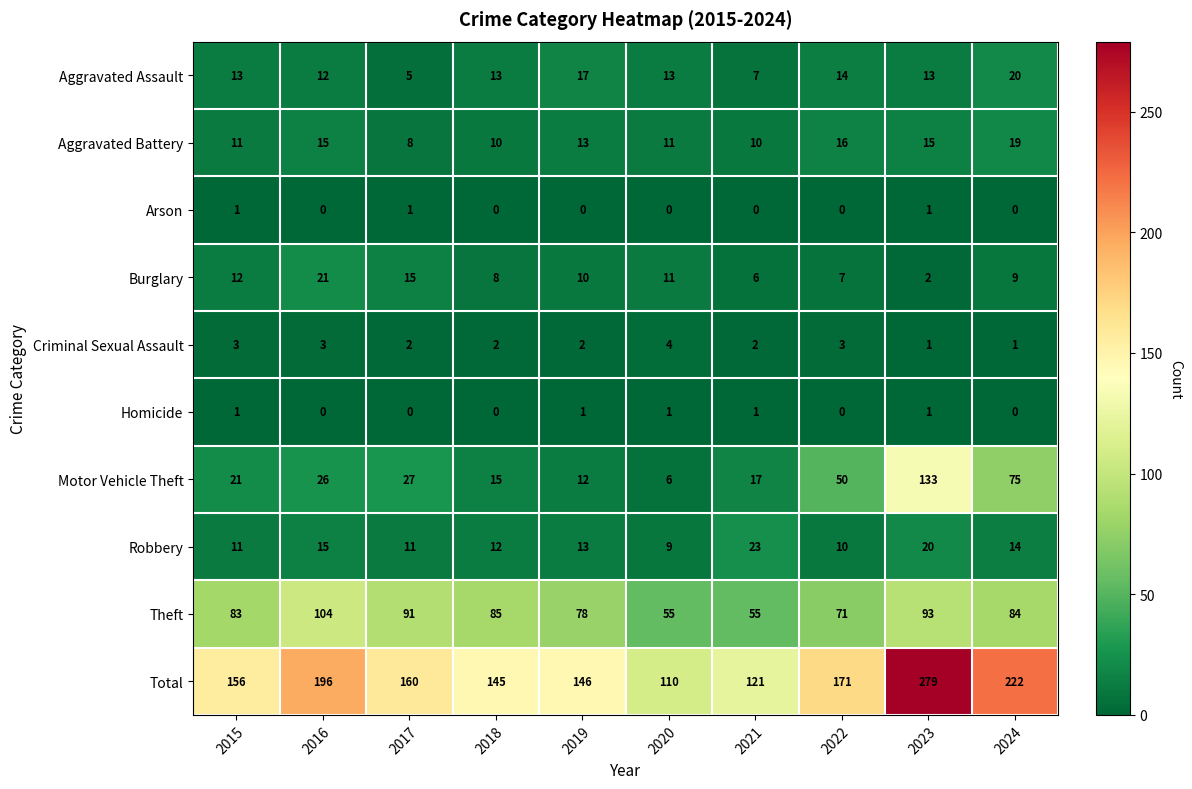

How many series are shown in this chart?

10